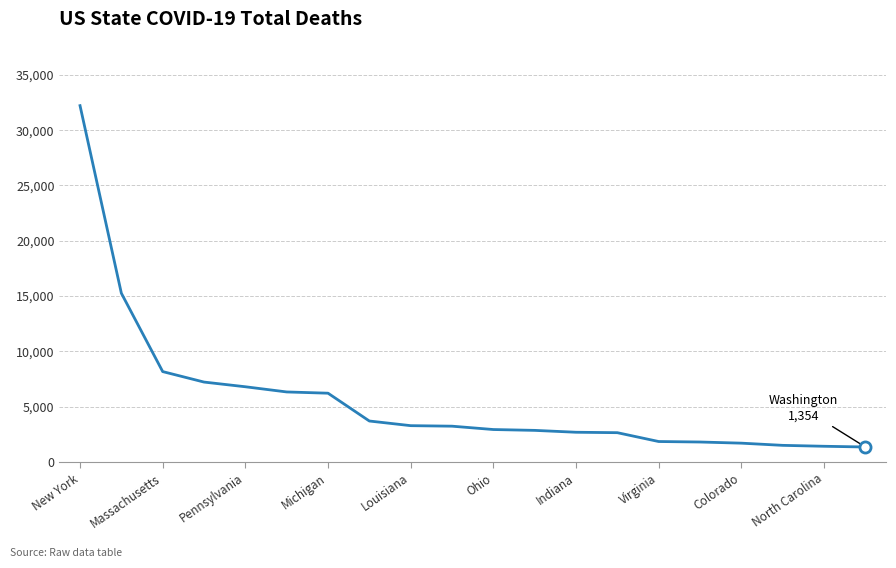

Does the chart have visible grid lines?

Yes